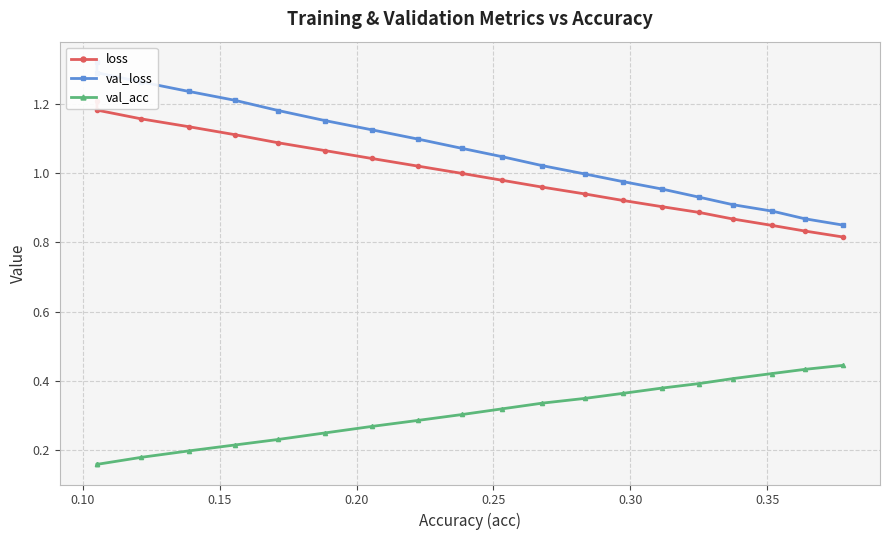

What is the highest value of the loss series?

1.2